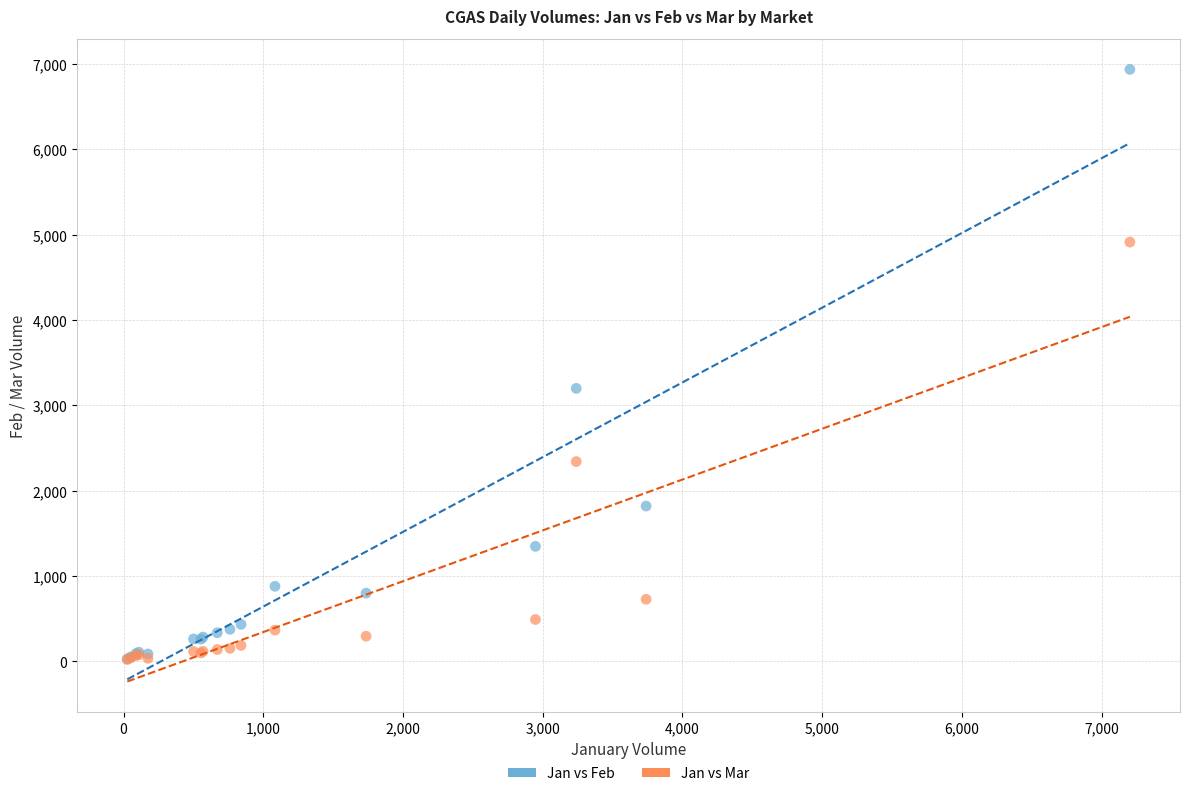

Across all series, what Y value is closest to 3477?

3197